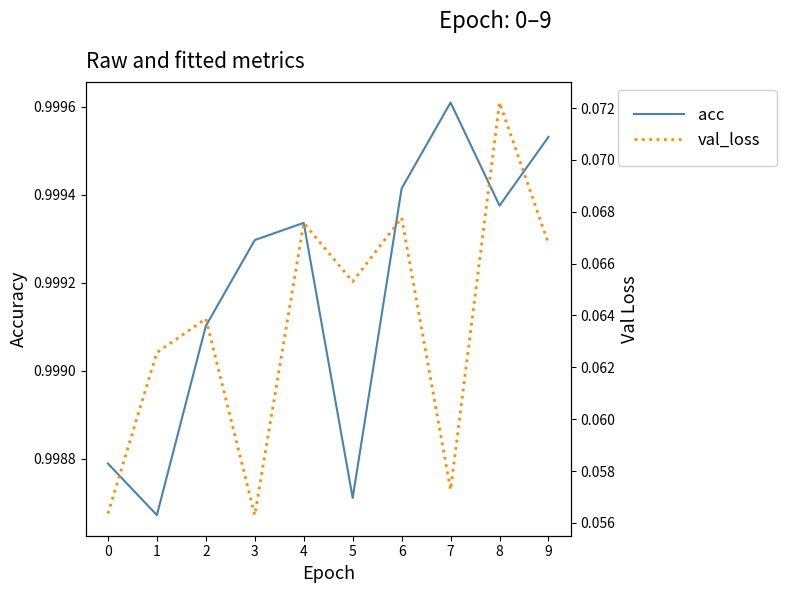

Reading left to right, list all the values displayed in this chart.

acc: 0=1.0	1=1.0	2=1.0	3=1.0	4=1.0	5=1.0	6=1.0	7=1.0	8=1.0	9=1.0
val_loss: 0=0.1	1=0.1	2=0.1	3=0.1	4=0.1	5=0.1	6=0.1	7=0.1	8=0.1	9=0.1